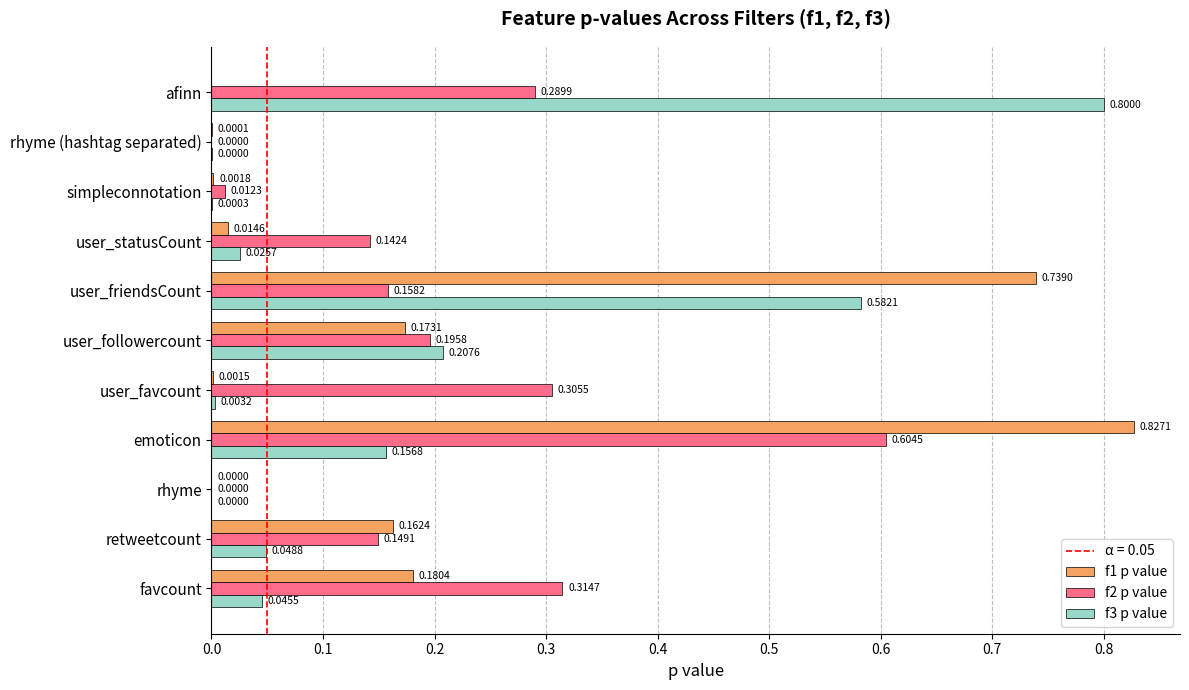

What is the sum of all f3 p value values?

1.9